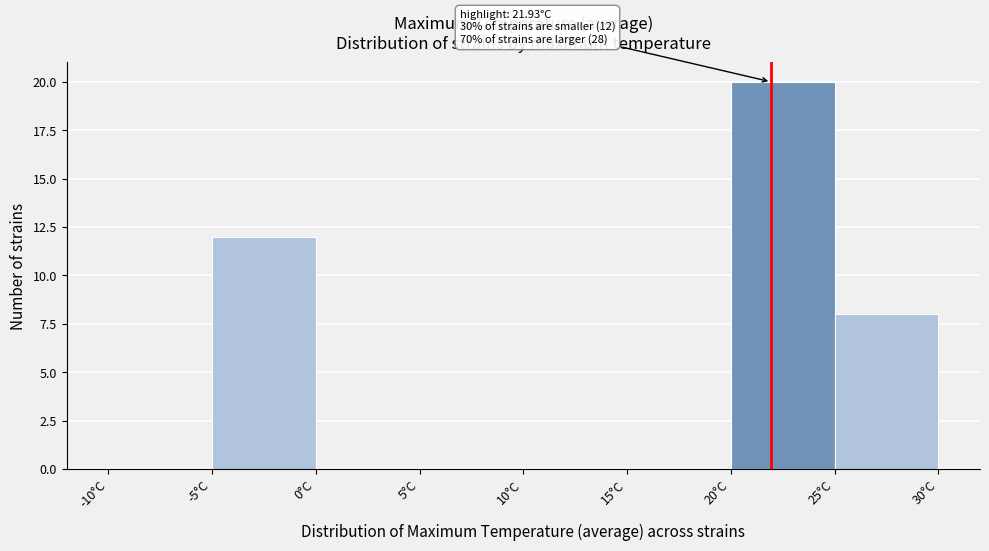

Over which range of the x-axis is the bar tallest?

20 to 25